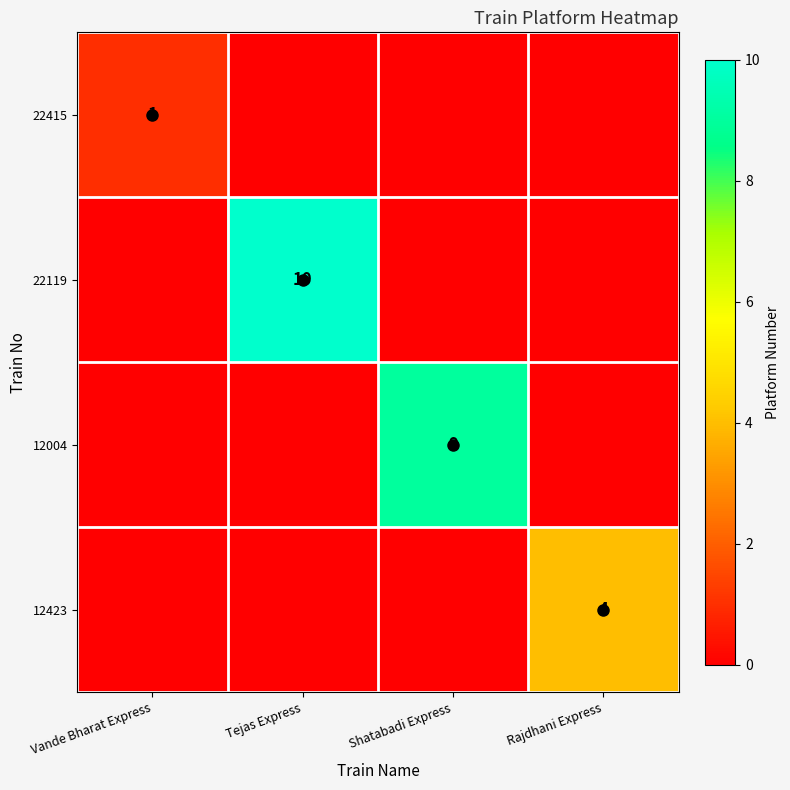

Is the value of 22415 at Shatabadi Express greater than the value of 12423 at Vande Bharat Express?

No